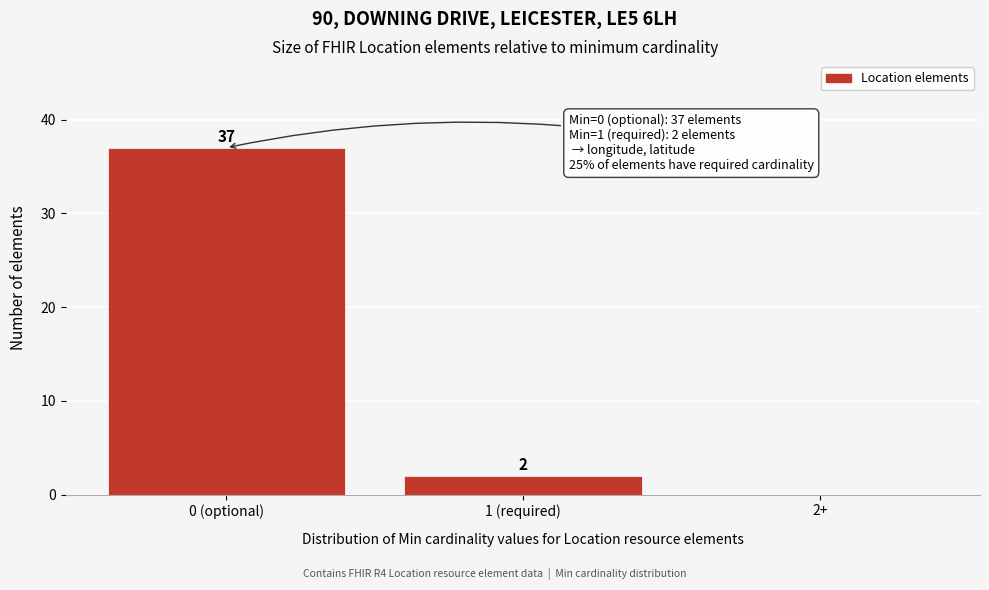

Reading left to right, extract all data points from this chart.

0 (optional)=37	1 (required)=2	2+=0